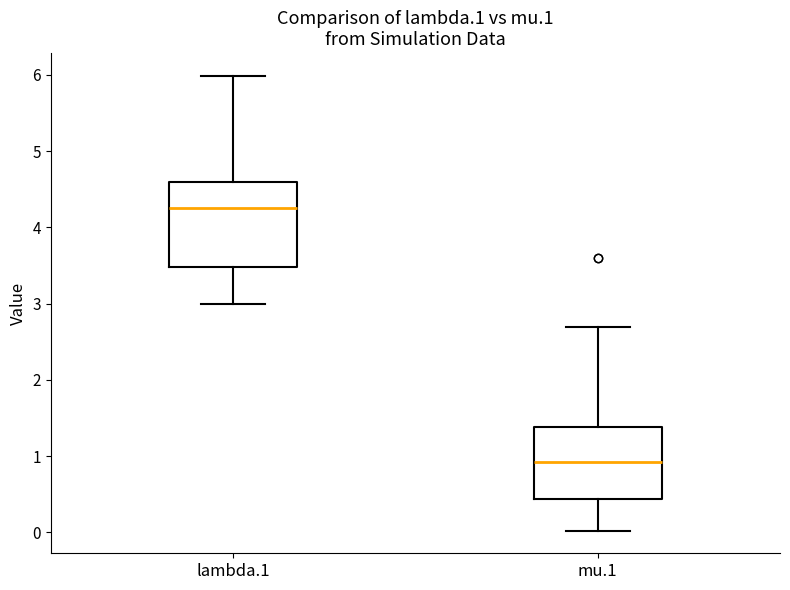

Where does the upper whisker of the box for lambda.1 end on the y-axis? The values are not printed on the chart, so give them approximately, as read against the axis.

6.0